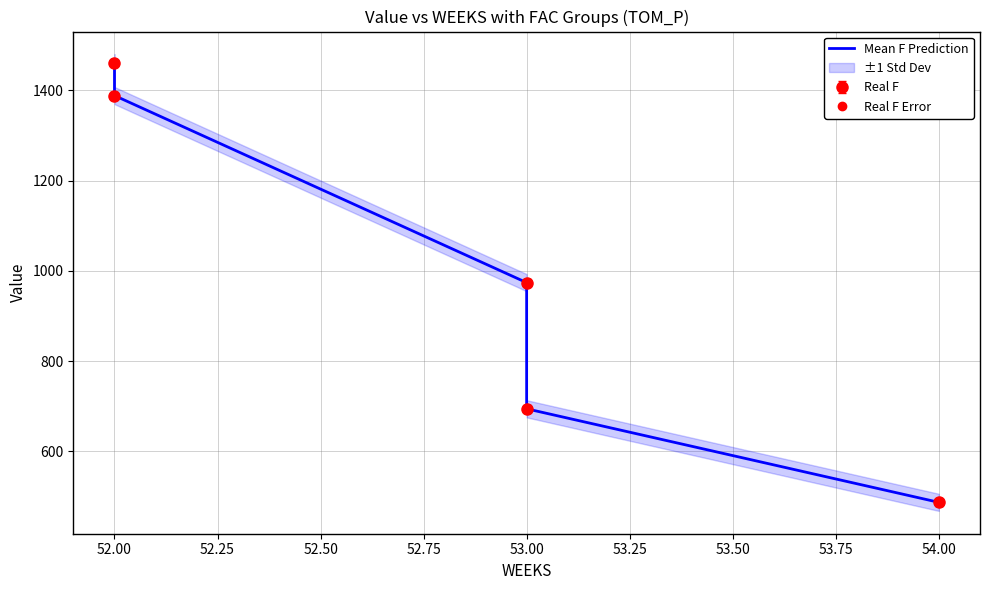

What is the value of the 2nd point from the left?

1388.4